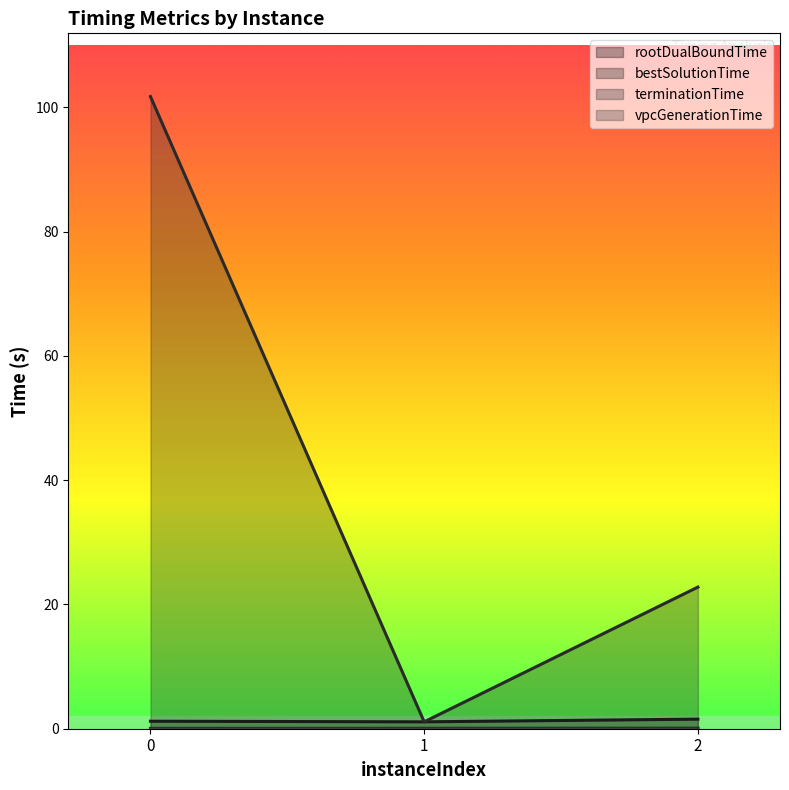

Which series changed the most between 1 and 2?

terminationTime